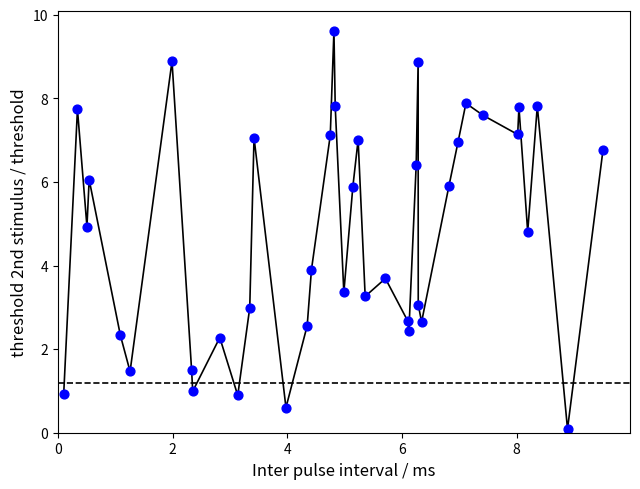

What is the range of Y values (max minus min)?

9.5